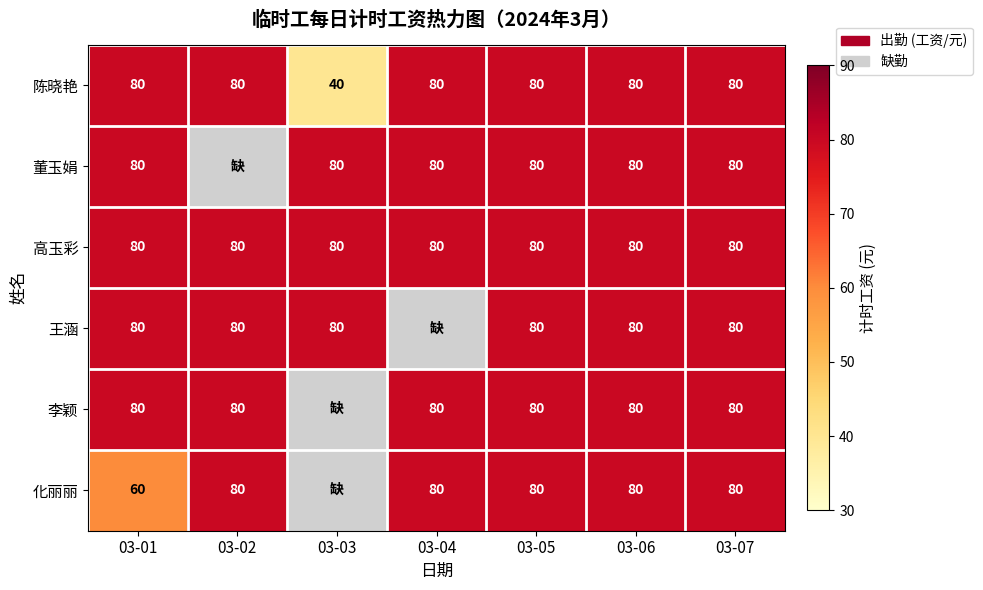

True or false: 董玉娟 has a value of 49.2 at 03-05.

False